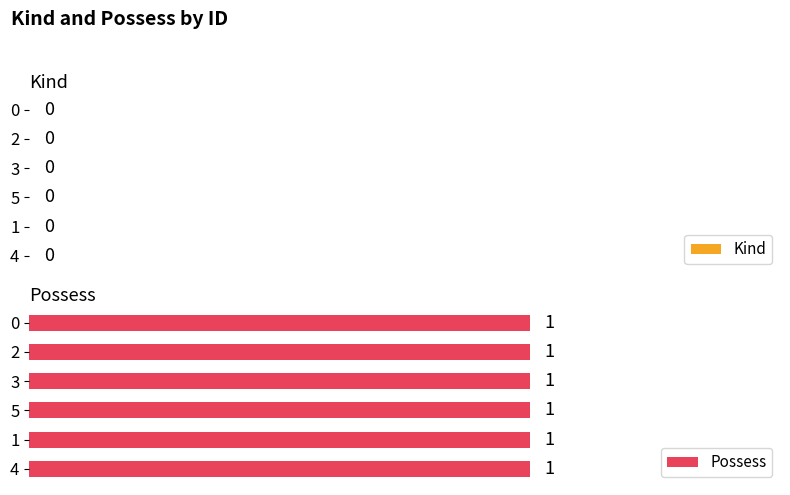

What is the value of the Possess bar at the 6th from the left?

1